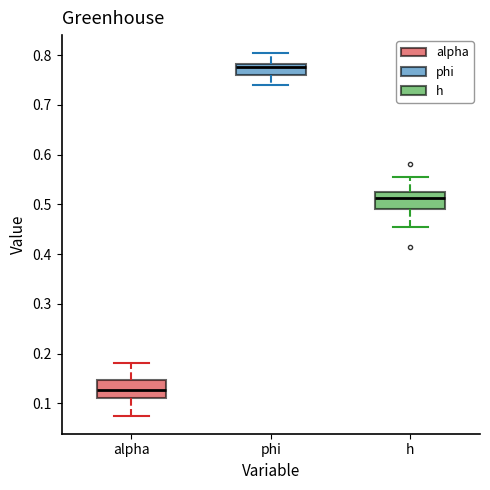

Reading left to right, read every box against the y-axis: the position of its median line, the range the box covers, and the ends of its whiskers. The values are not printed on the chart, so give them approximately, as read against the axis.

alpha: median 0.13, box 0.11 to 0.15, whiskers 0.08 to 0.18
phi: median 0.78 (just below the box's upper edge), box 0.76 to 0.78, whiskers 0.74 to 0.80
h: median 0.51, box 0.49 to 0.52, whiskers 0.45 to 0.55